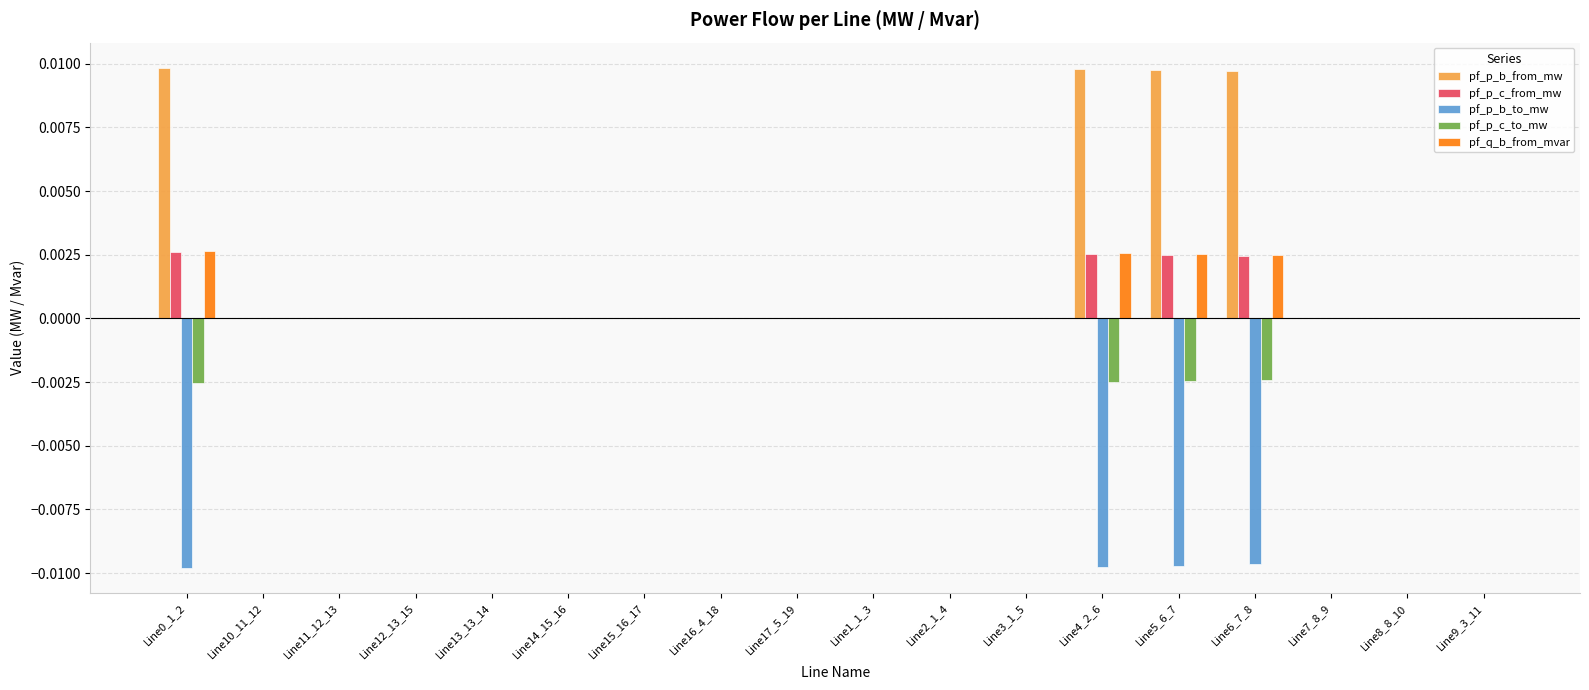

Count the number of data series in this chart.

5